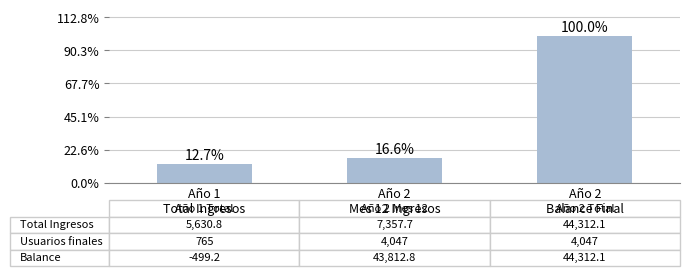

Does the chart contain any negative values?

No